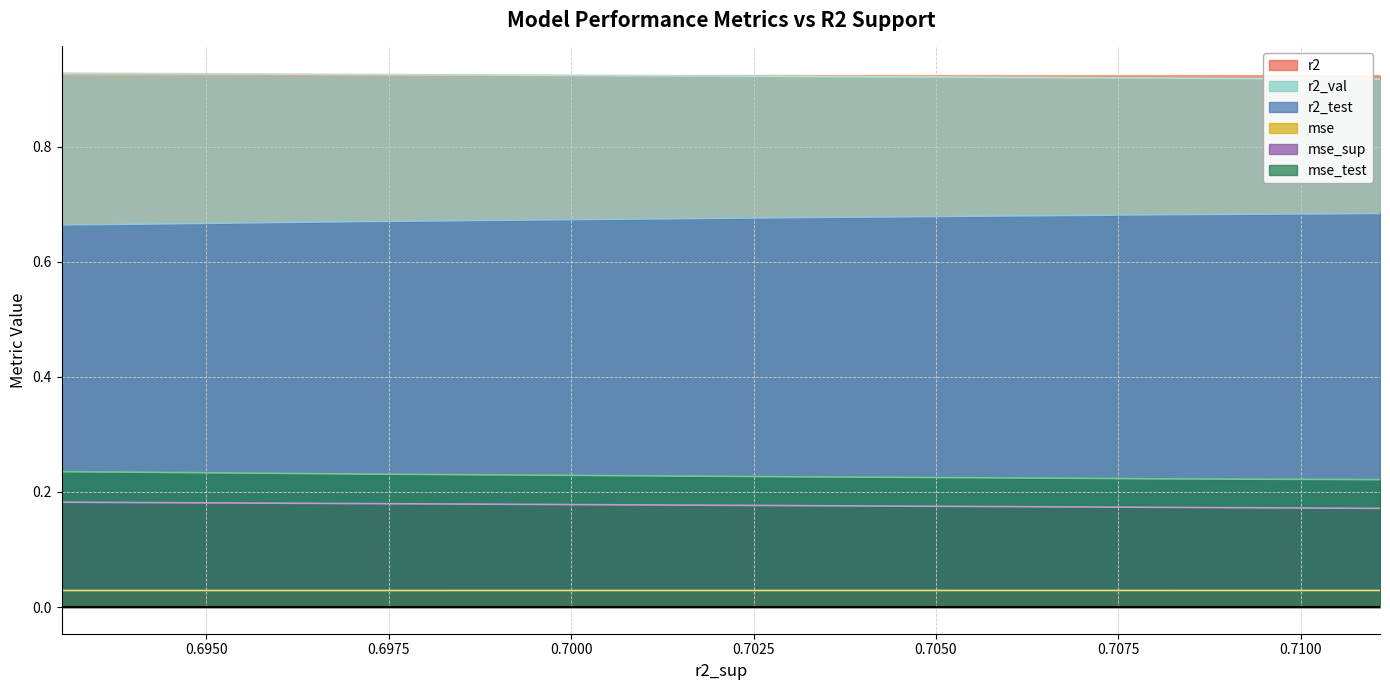

What position from the left is 0.7072033662968102?

4